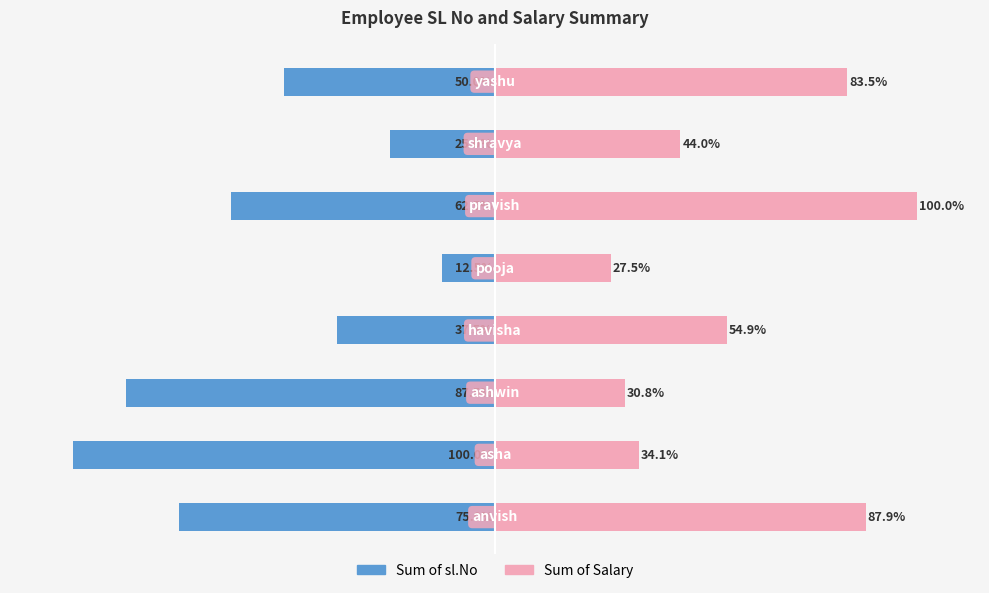

The Sum of Salary series shows 21.9 at 100. True or false?

False